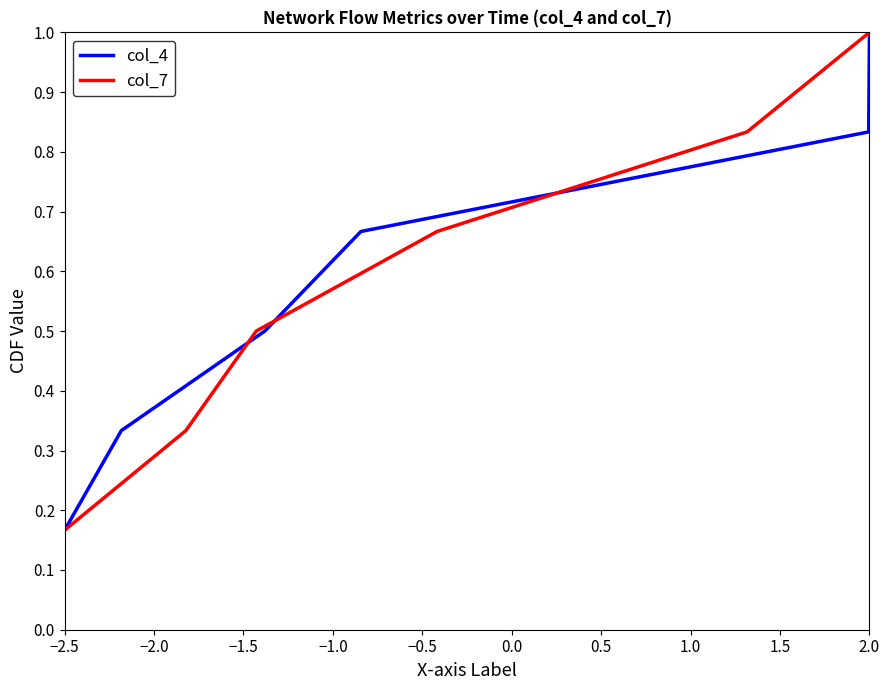

What is the minimum value for col_7?

0.2